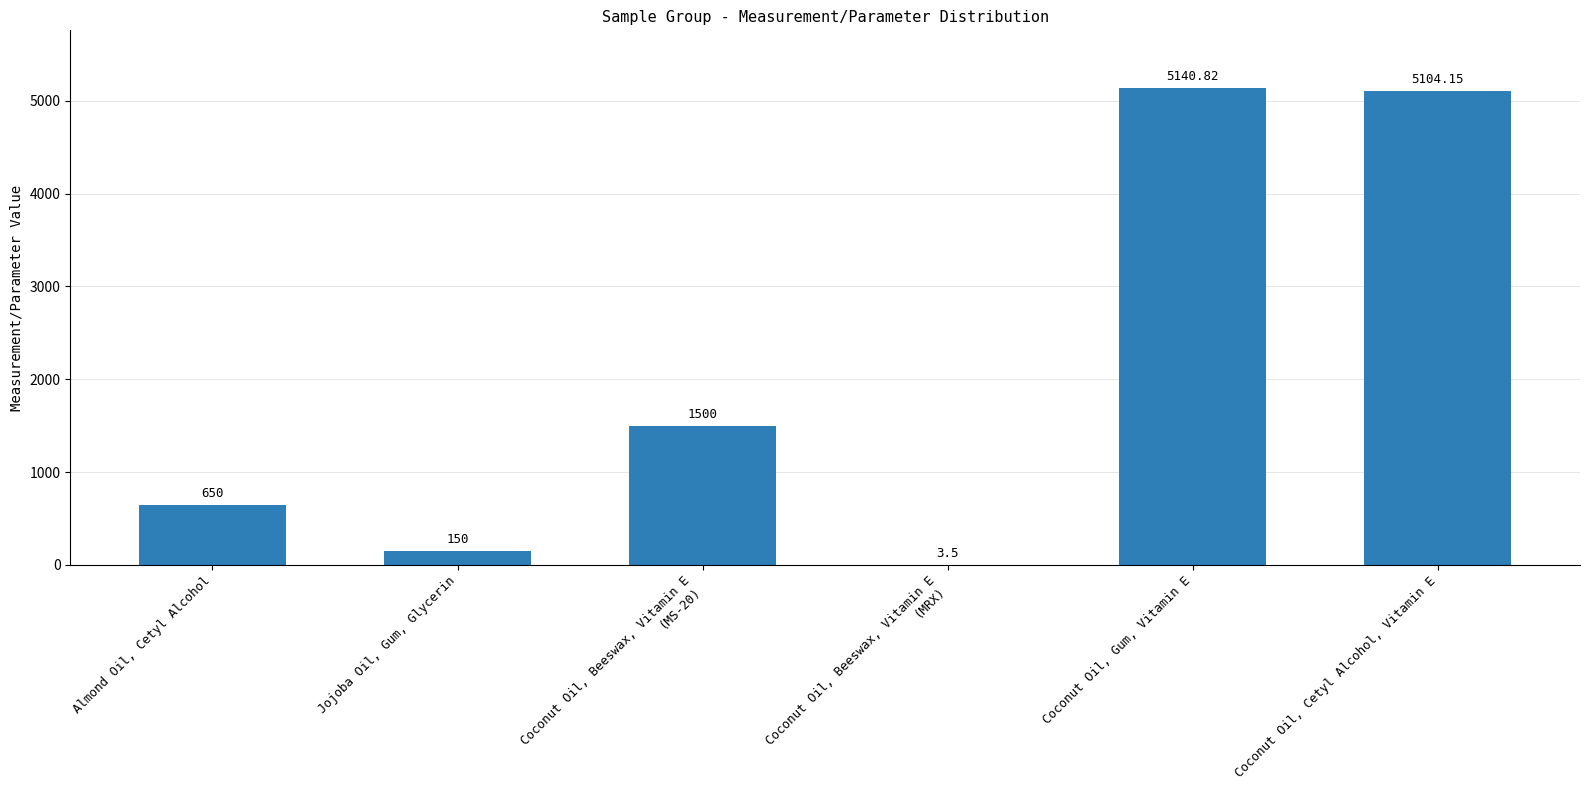

Which label corresponds to the largest value in the chart?

Coconut Oil, Gum, Vitamin E